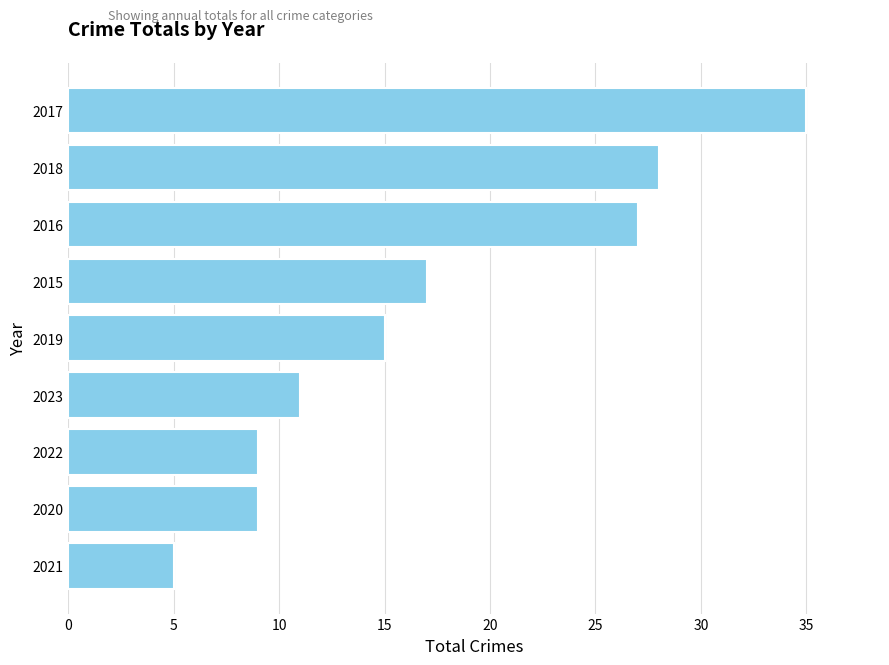

How many data points are less than 15?

4